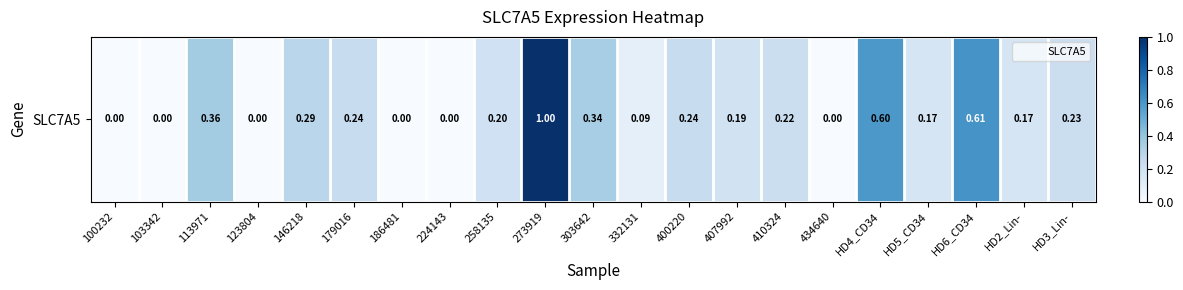

Which category has the highest value across all series?

273919